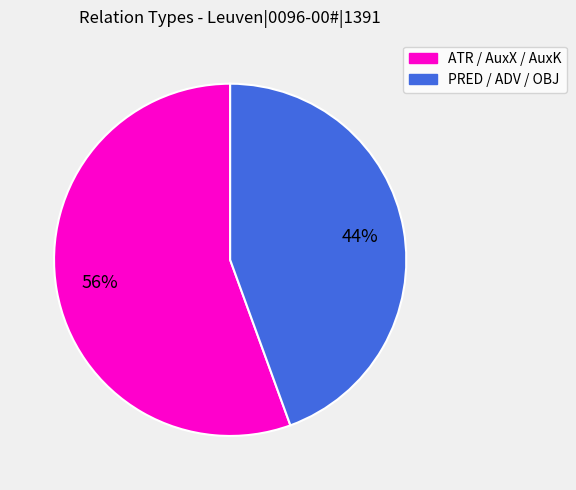

Is there any slice that represents more than half of the pie?

Yes